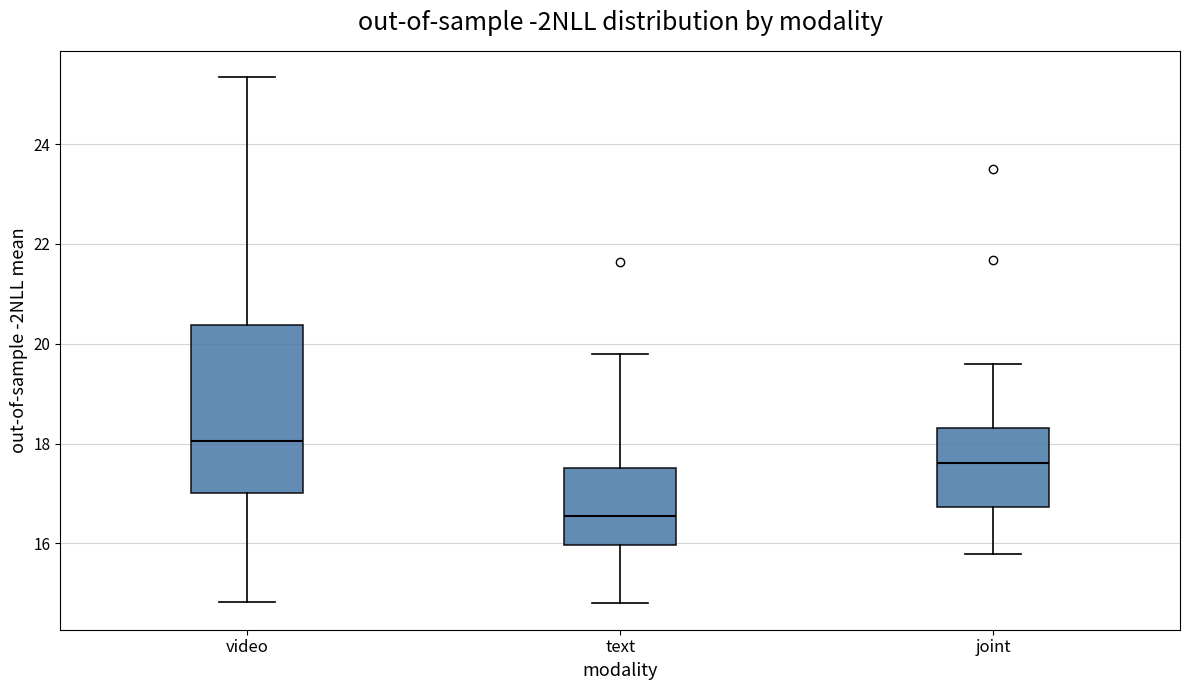

Where does the lower whisker of the box for joint end on the y-axis? The values are not printed on the chart, so give them approximately, as read against the axis.

15.8